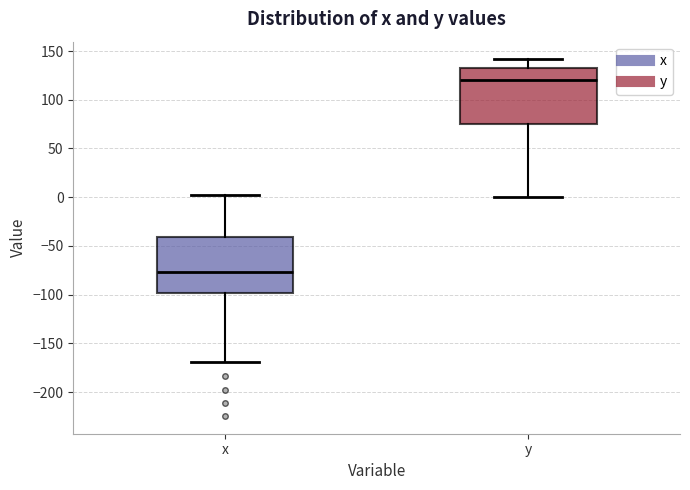

Reading left to right, transcribe this box plot: for each box, give where its median line is, the range the box spans, and where its two whiskers end, as read against the y-axis. The values are not printed on the chart, so give them approximately, as read against the axis.

x: median -75, box -100 to -40, whiskers -170 to 0
y: median 120, box 75 to 130, whiskers 0 to 140